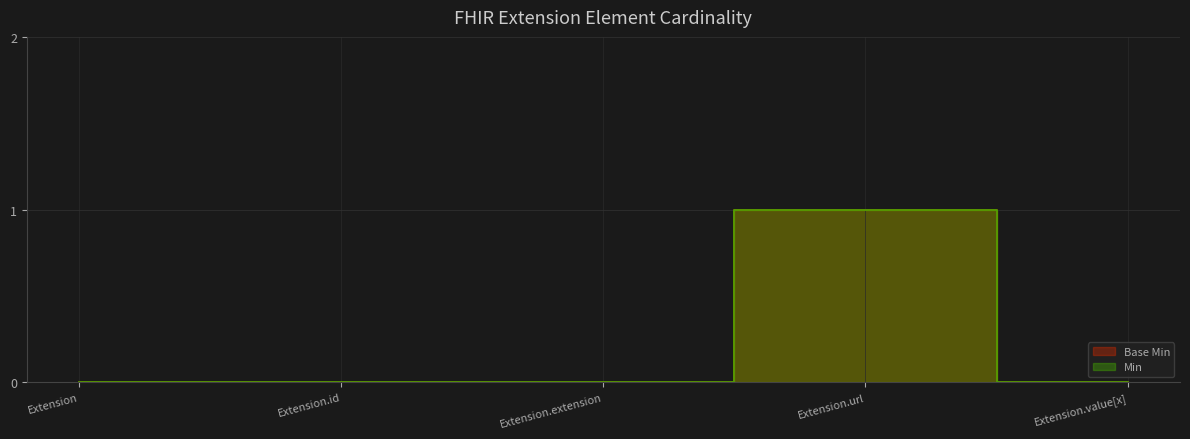

True or false: Min and Base Min intersect in this chart.

False